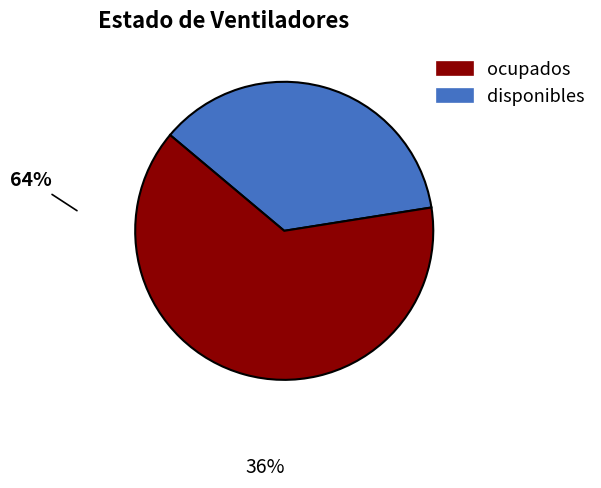

Is there any slice that represents more than half of the pie?

Yes